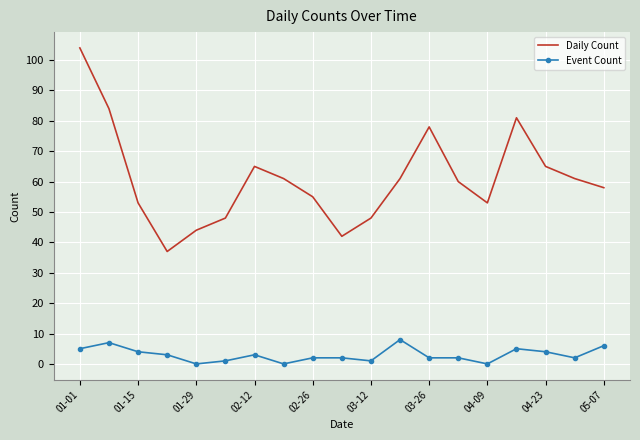

Which series has the widest spread of values?

Daily Count